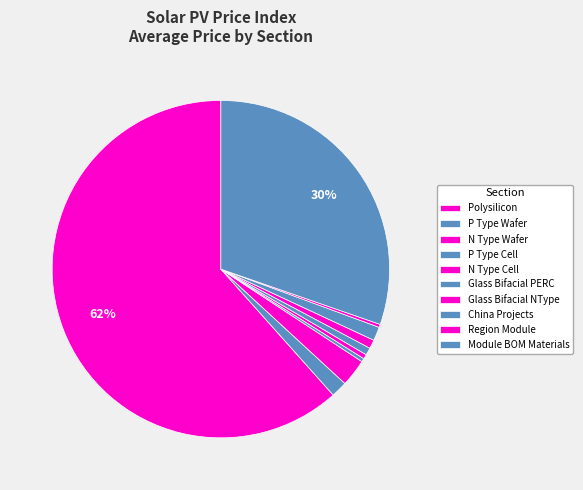

Which has a higher value, Module BOM Materials or Glass Bifacial PERC?

Module BOM Materials